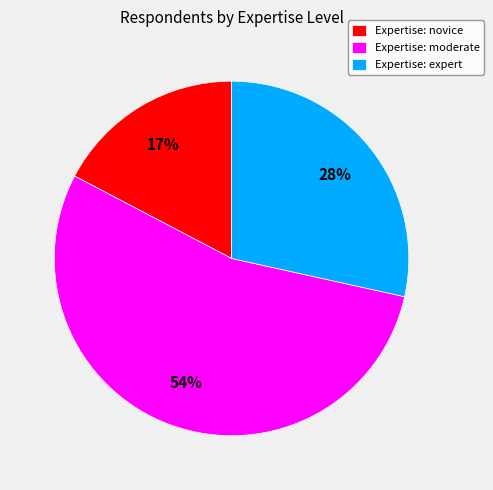

Approximately how many times larger is the value at Expertise: moderate compared to Expertise: expert?

1.9